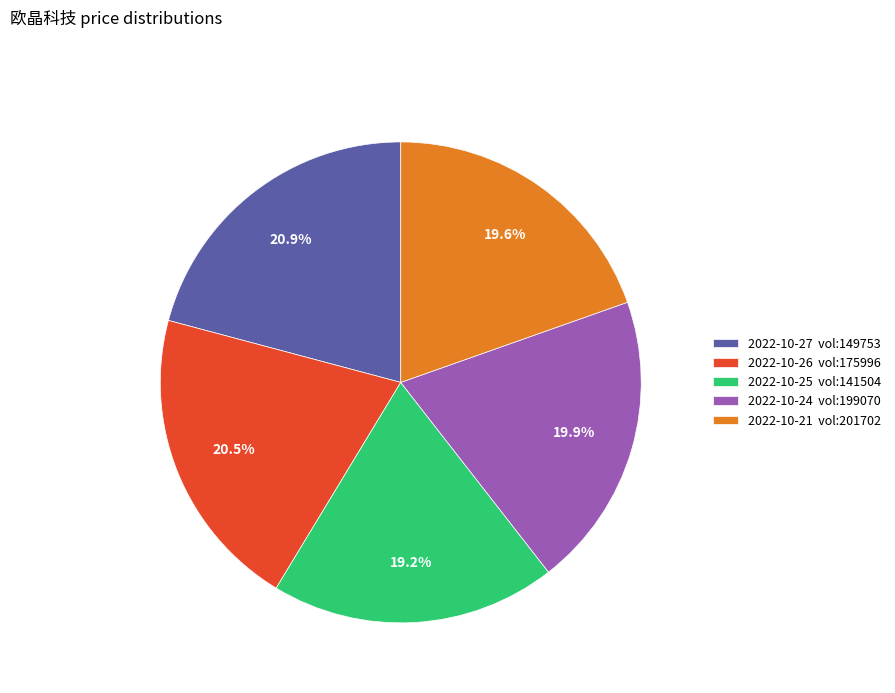

Is there a majority slice in this chart?

No